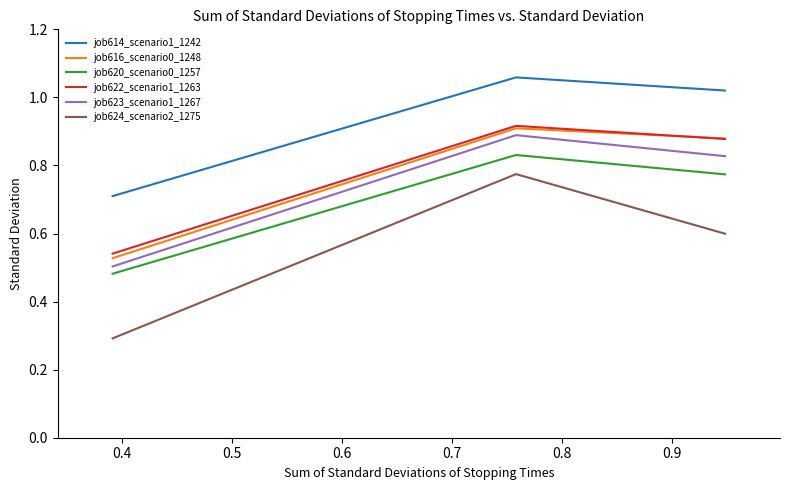

Which series has the largest total across all categories?

job614_scenario1_1242